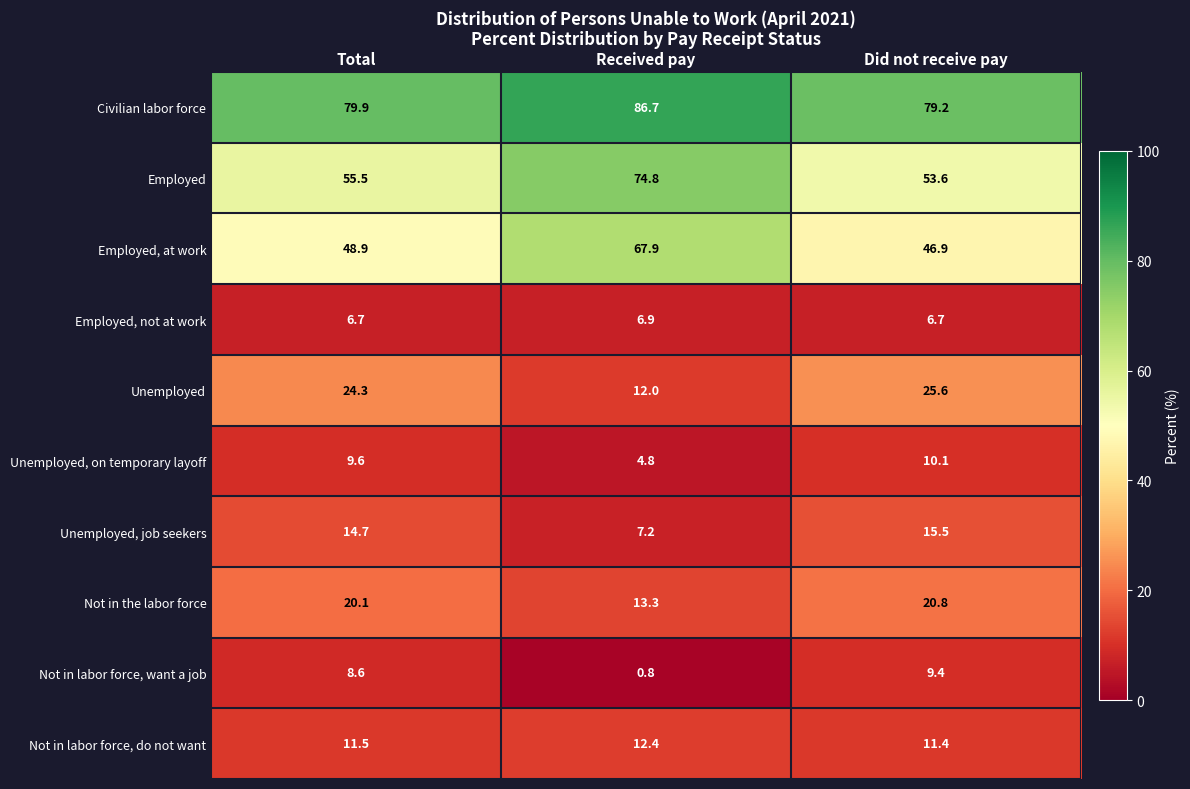

Between Total and Did not receive pay, which series saw the biggest shift?

Employed, at work